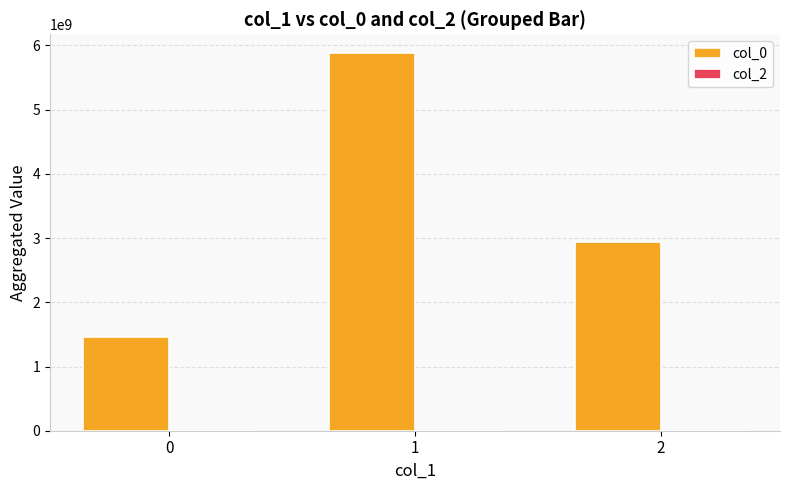

How many bars are there in total?

3